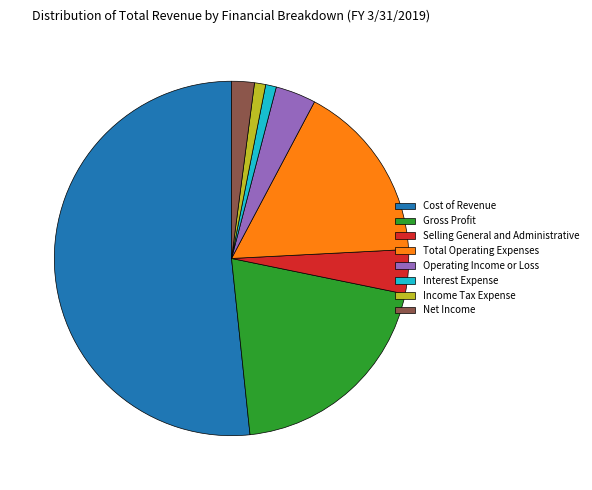

Do Net Income and Interest Expense together represent more than half of the pie?

No